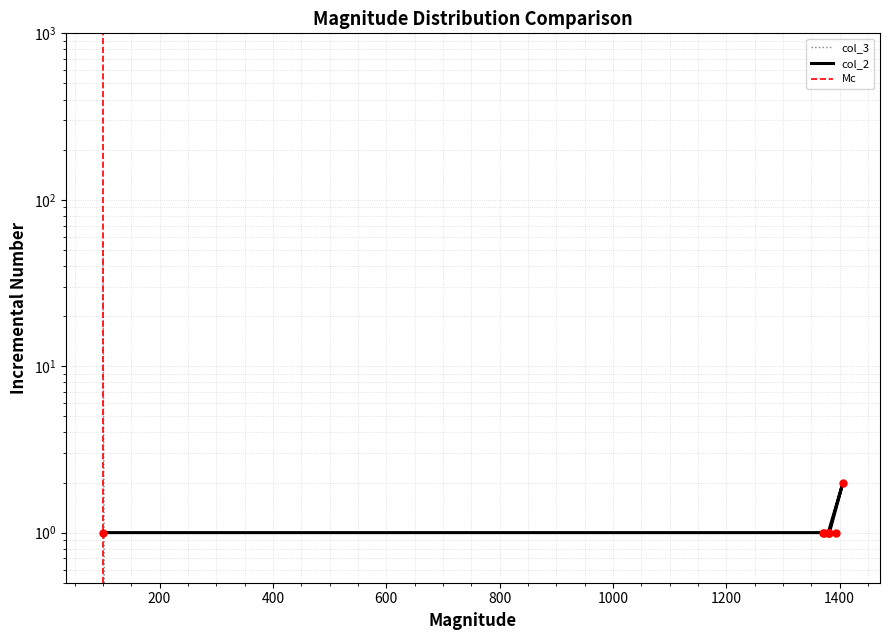

Which series ends up on top after the final intersection of col_2 and col_3?

col_2